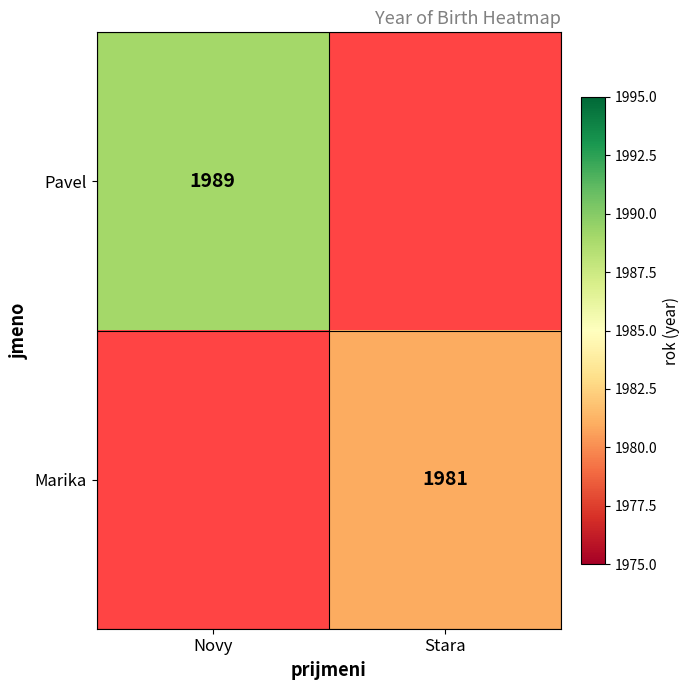

True or false: Pavel has a value of 1180 at Novy.

False